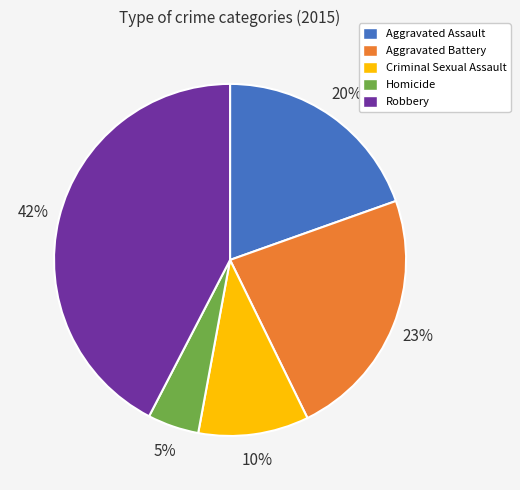

Does Homicide account for over 50% of the chart?

No